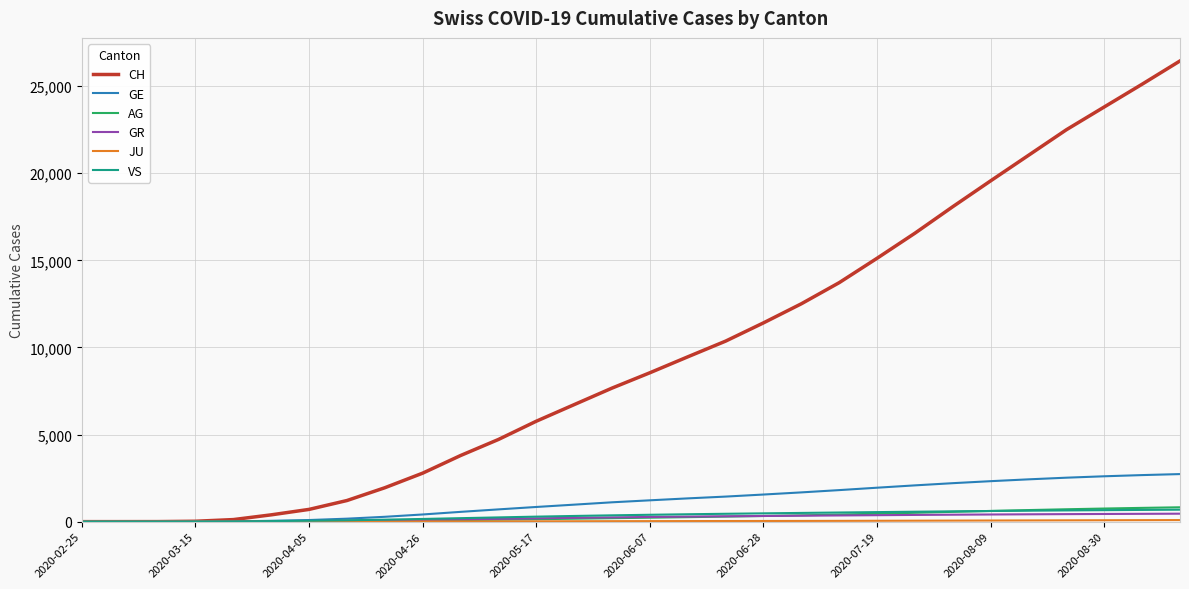

Which series has the largest total across all categories?

CH